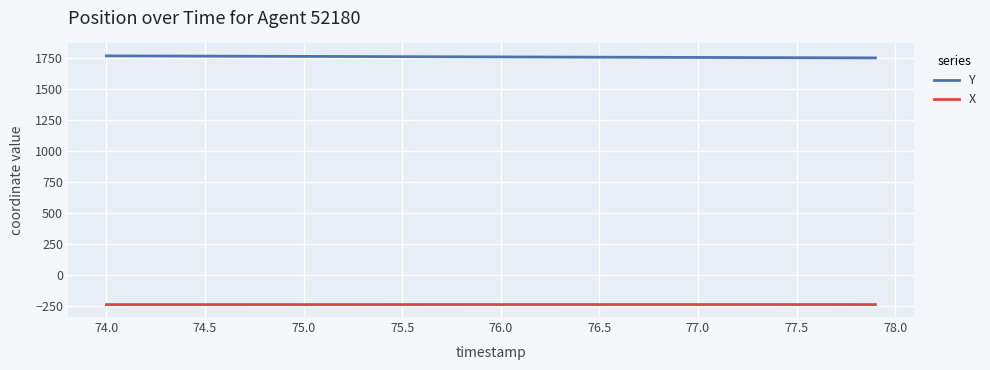

Which series has the largest total across all categories?

Y